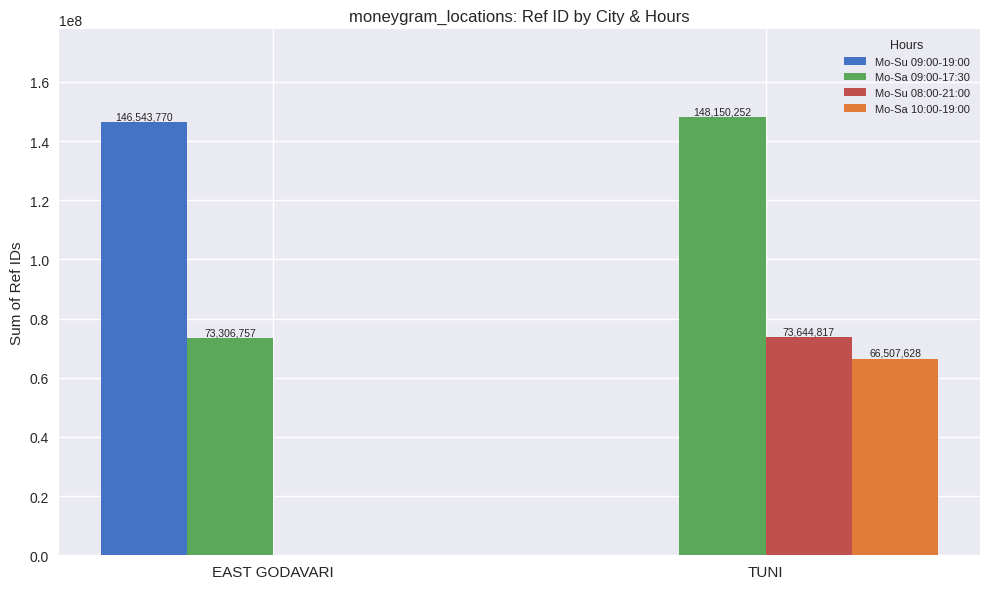

What is the sum of all Mo-Su 09:00-19:00 values?

146543770